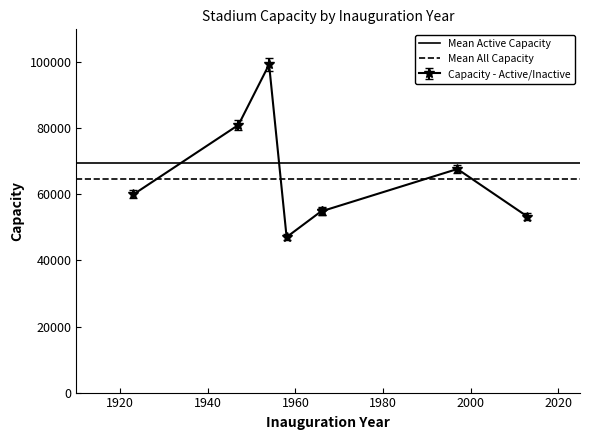

Is this an area chart (filled region under the line)?

No